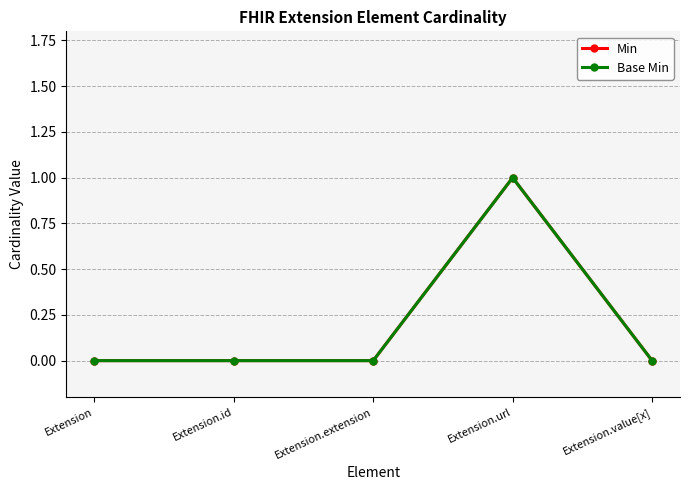

Is this an area chart (filled region under the line)?

No